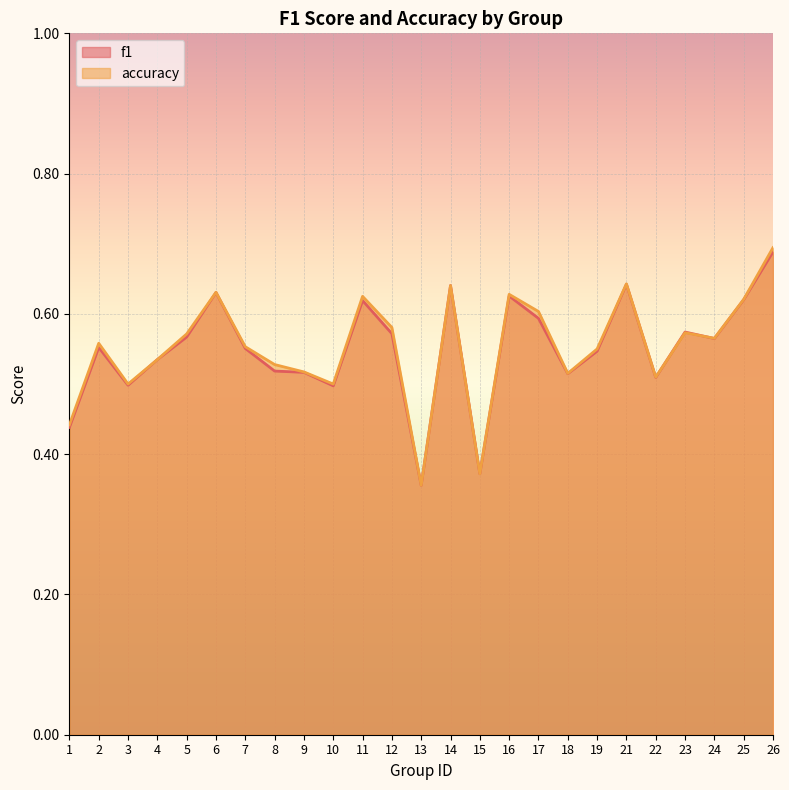

Rank the categories by f1 value from highest to lowest.

26, 21, 14, 6, 16, 25, 11, 17, 23, 12, 5, 24, 2, 7, 19, 4, 8, 9, 18, 22, 3, 10, 1, 15, 13